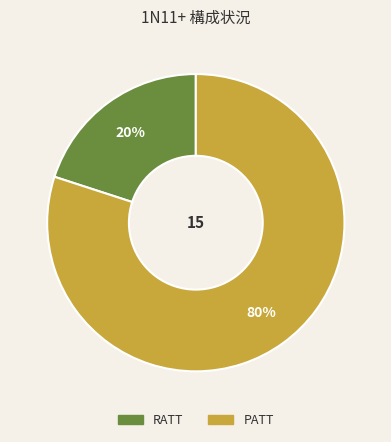

To the nearest percent, what is the difference between the largest and smallest slice percentages?

60%